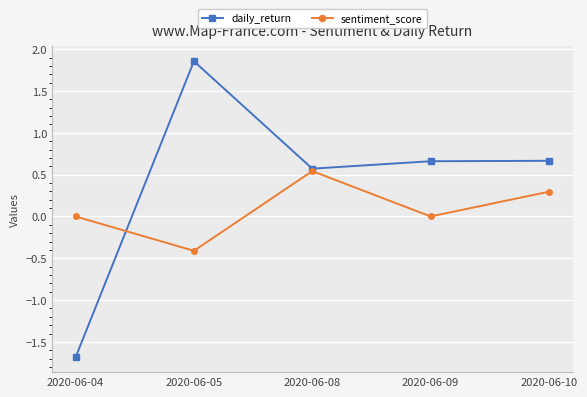

What is the approximate value of sentiment_score at 2020-06-05?

-0.4